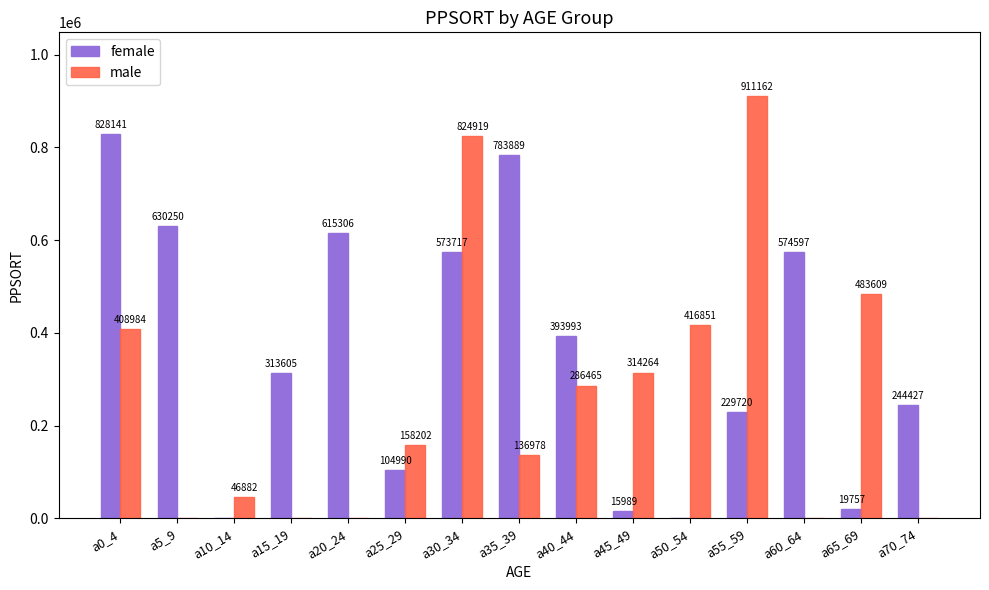

What is the total value across all series at a70_74?

244427